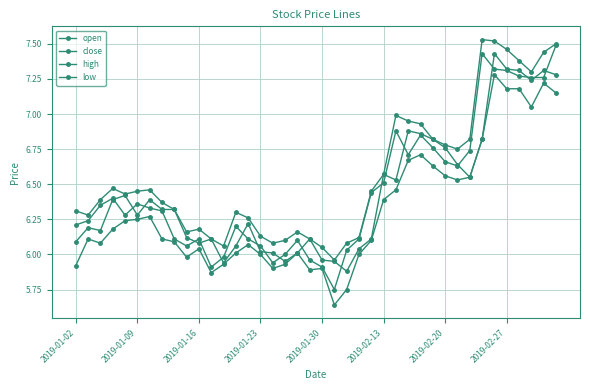

At how many categories does at least one series exceed 7?

7